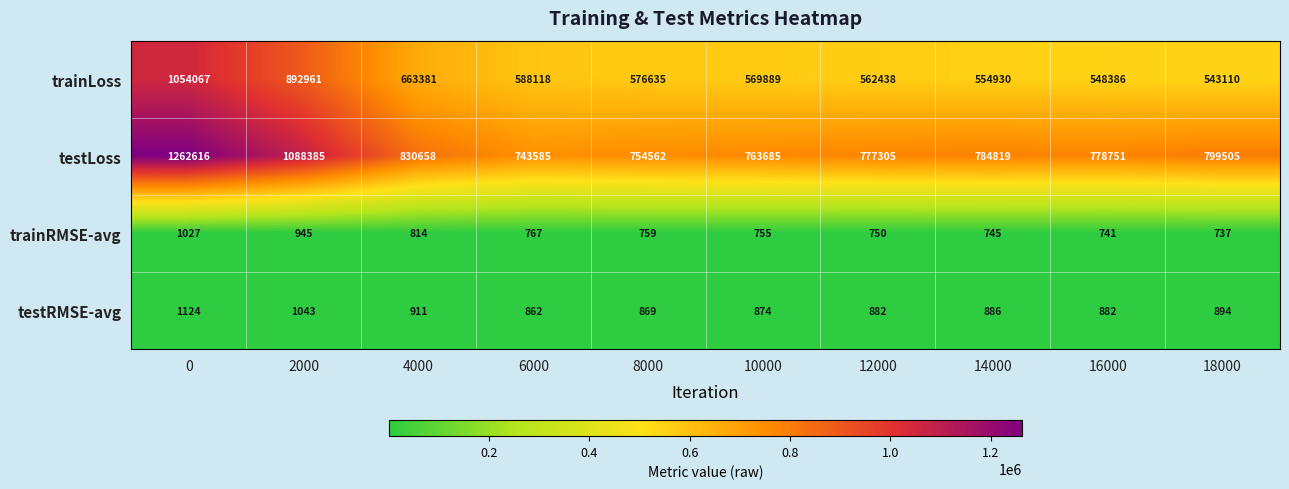

Read the trainLoss value at 6000.

588118